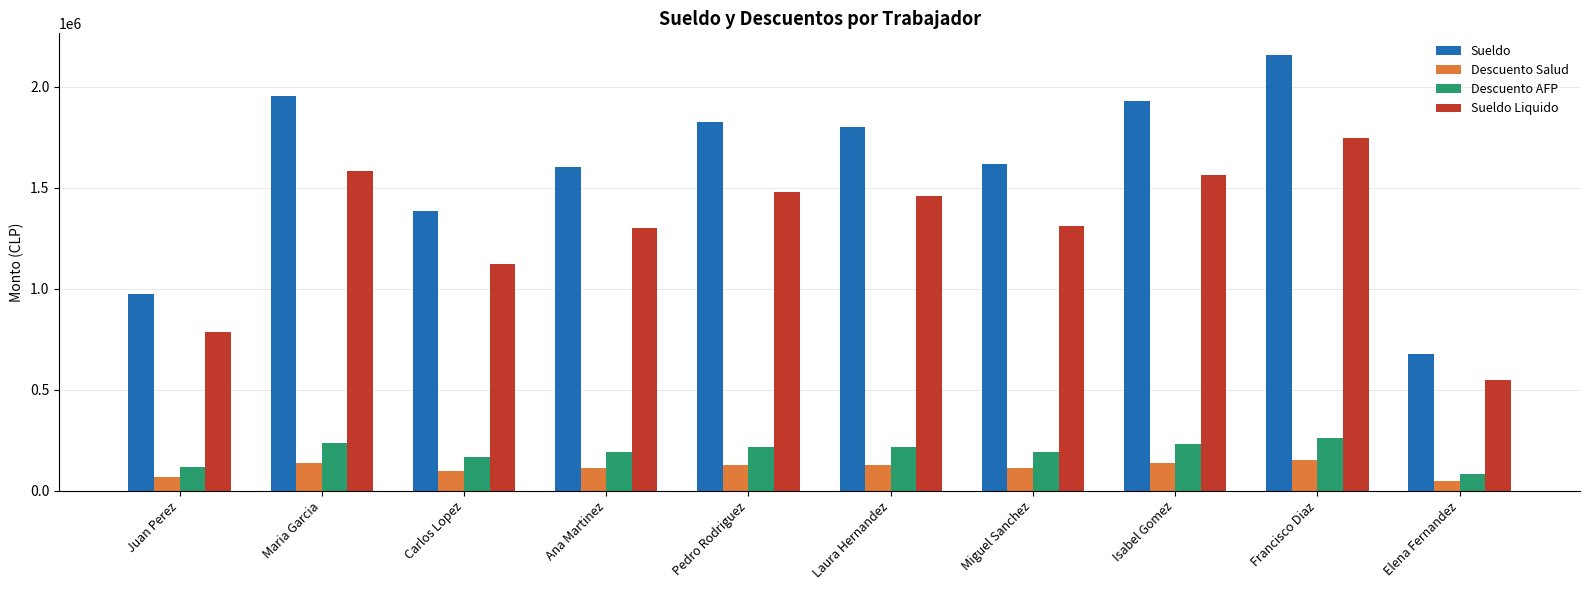

What is the sum of the Descuento Salud values at Juan Perez and Pedro Rodriguez?

195561.7